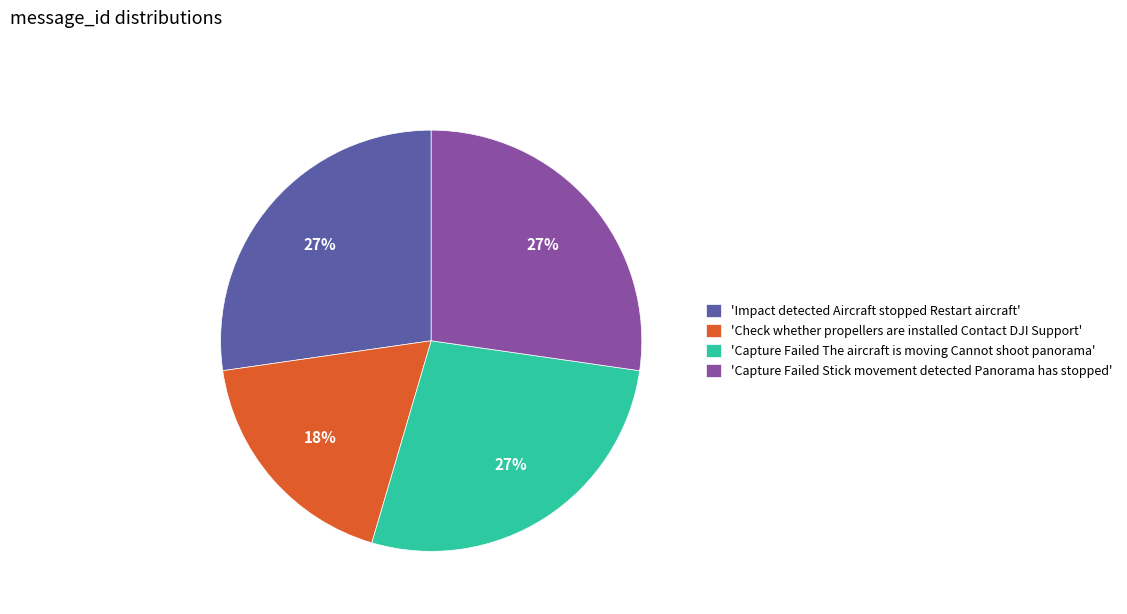

To the nearest percent, what is the average slice percentage?

25%